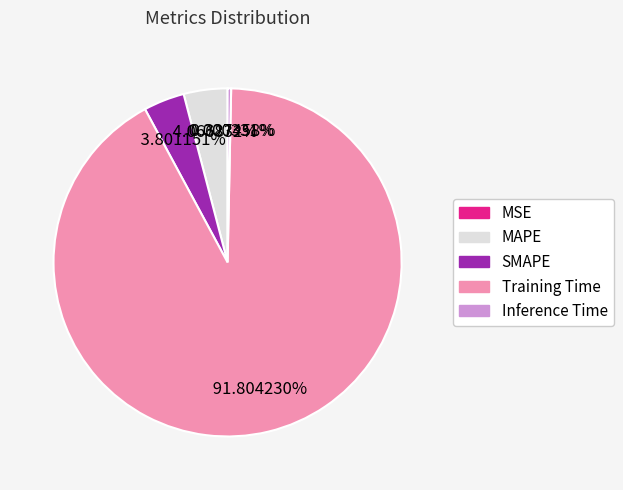

Is Training Time the majority of the pie?

Yes